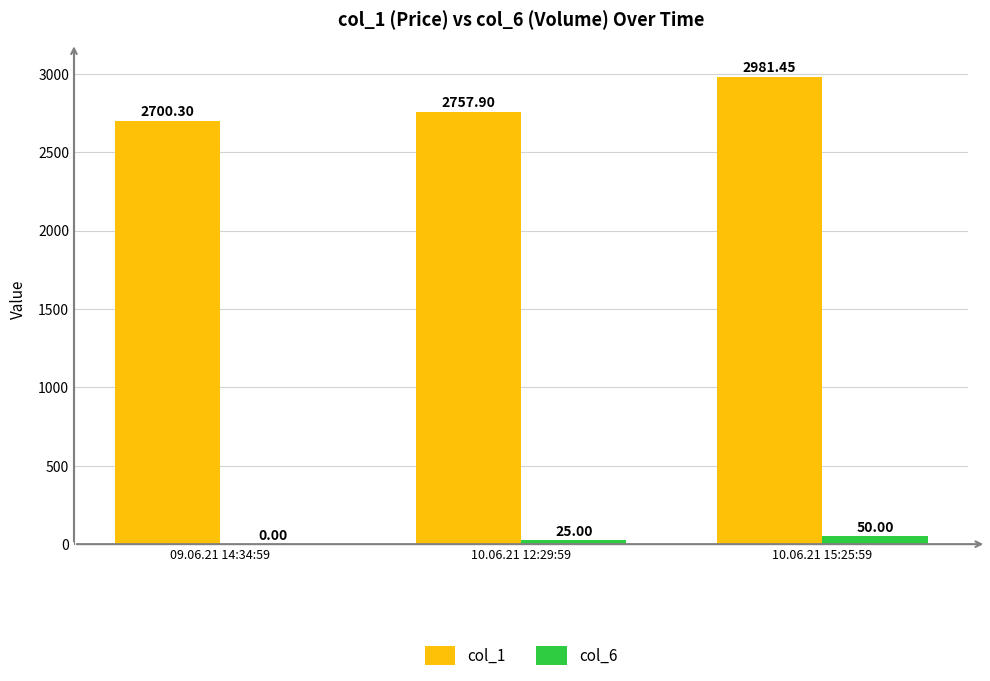

At which category is the sum across all series the highest?

10.06.21 15:25:59